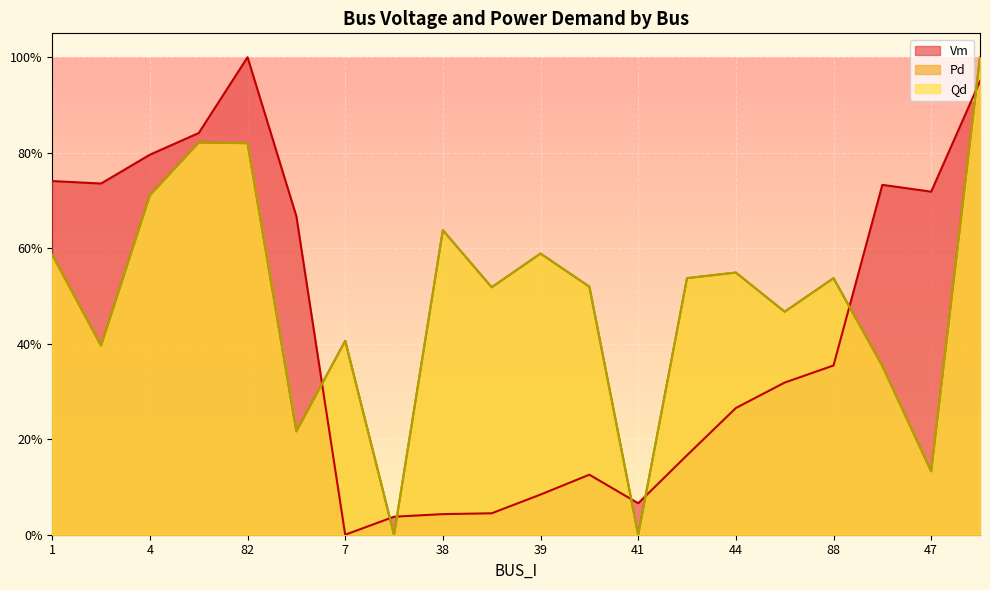

What is the label of the 12th point from the right?

38